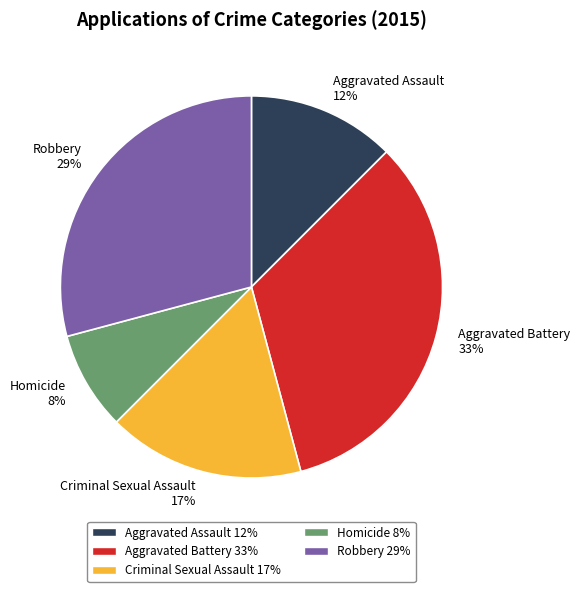

How many slices are in this pie chart?

5